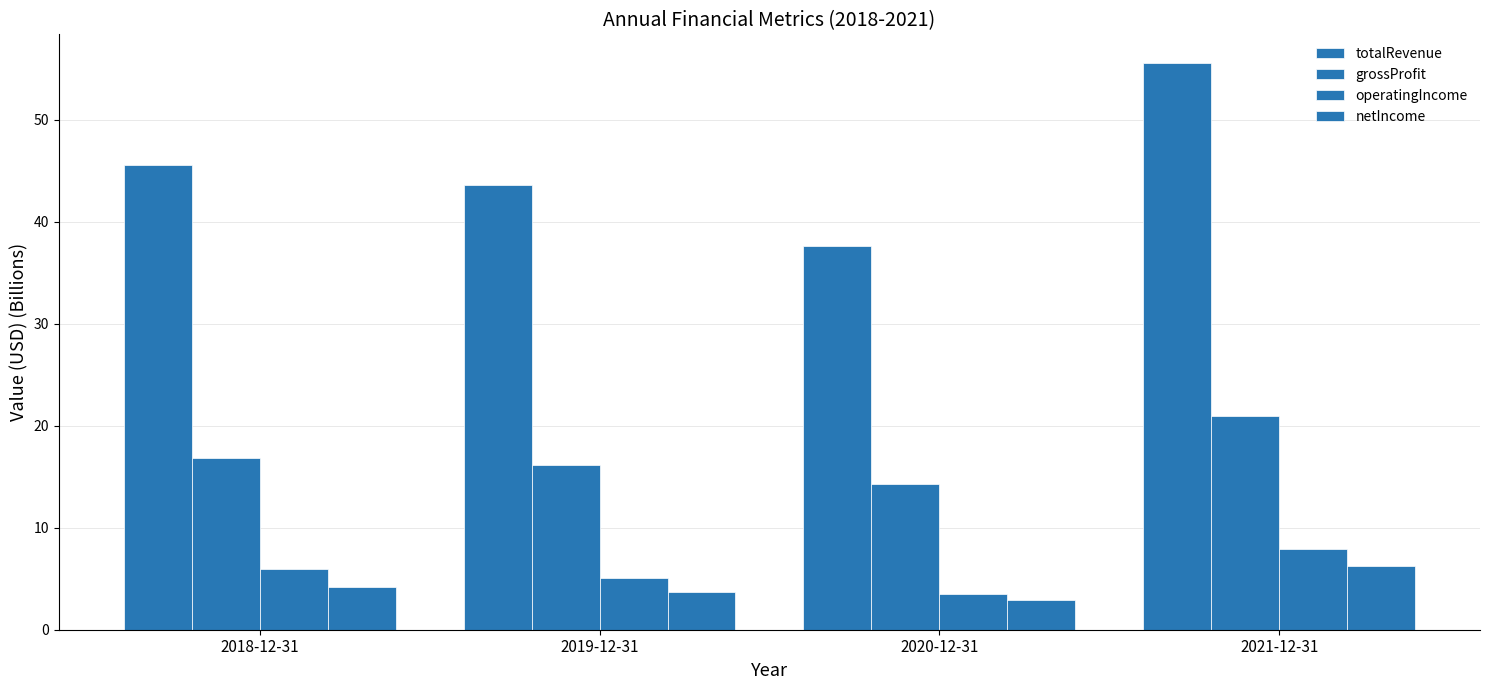

At which label does grossProfit first exceed 16?

2018-12-31